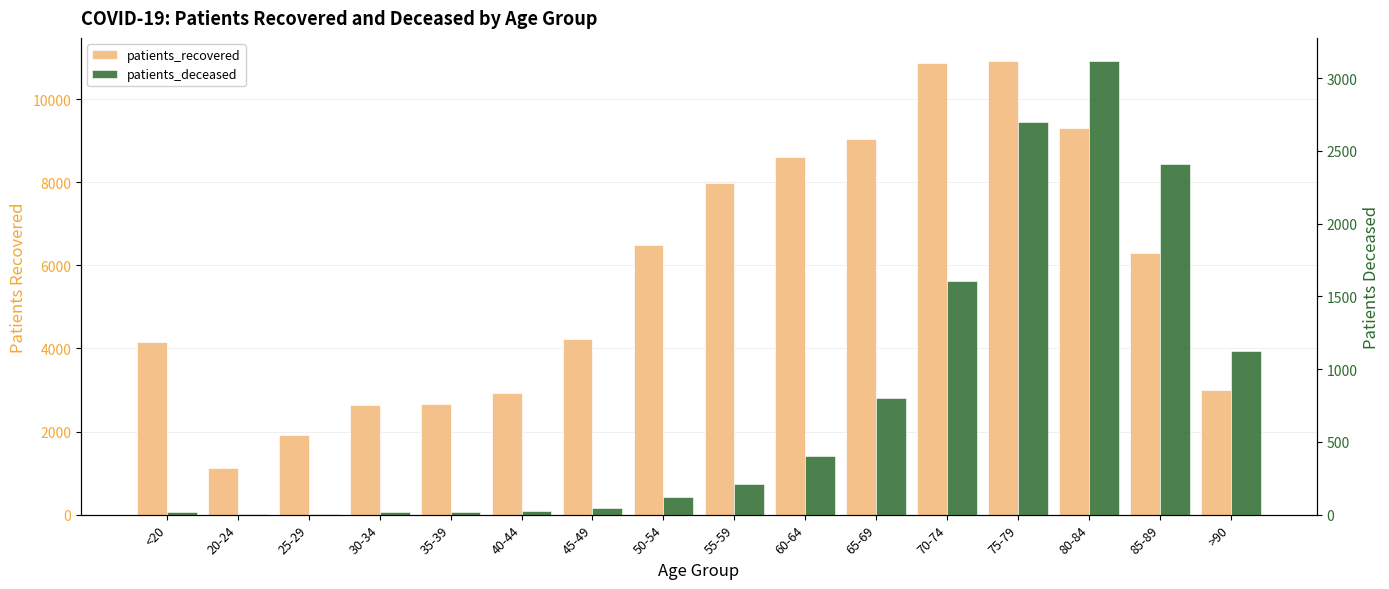

Which category has the highest value in the patients_deceased series?

80-84